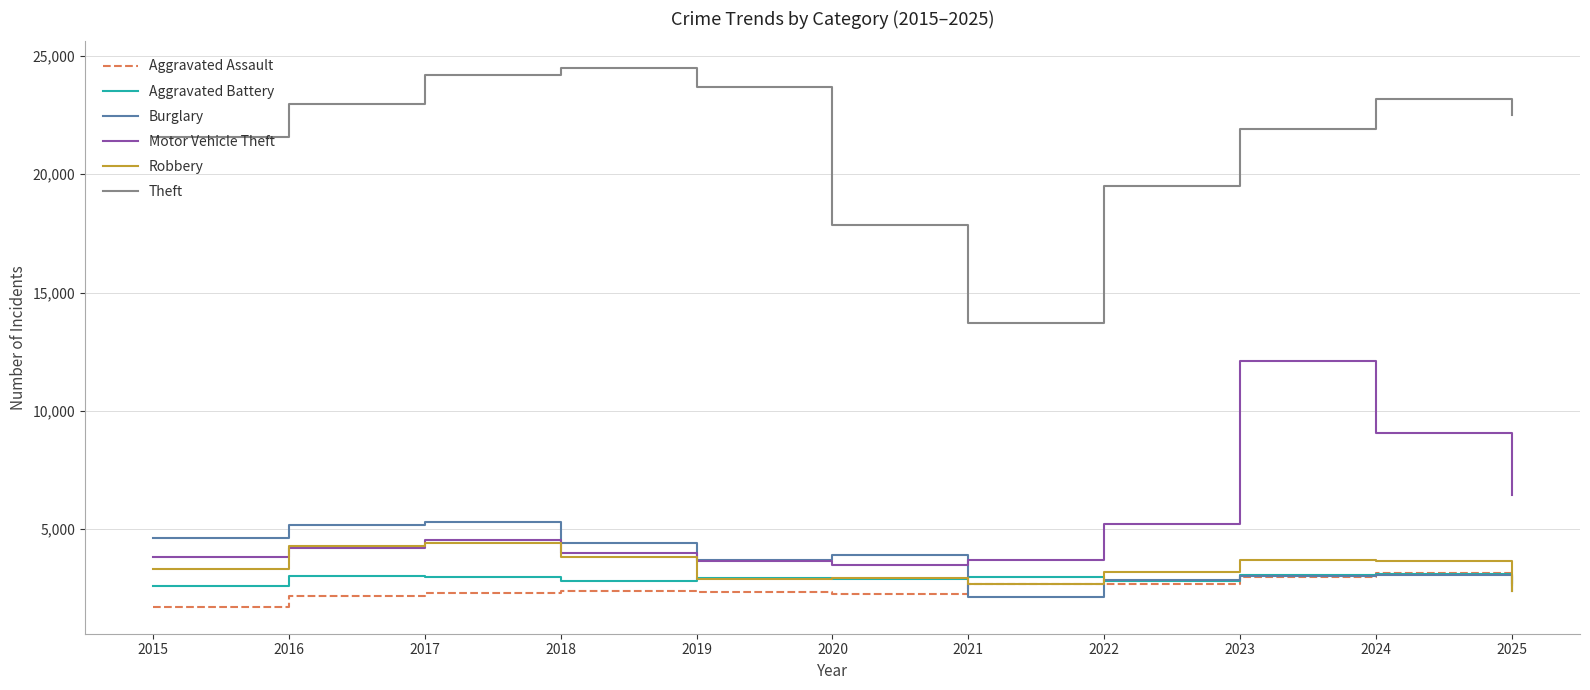

What value does the Aggravated Battery series have at 2019, to the nearest 10?

2930